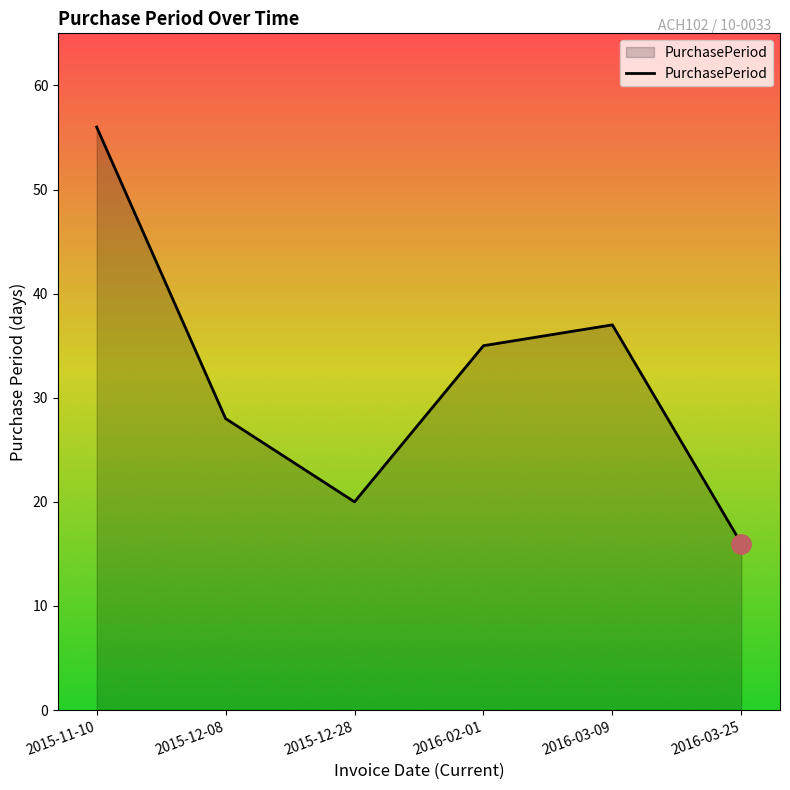

What position from the right is 2015-11-10?

6